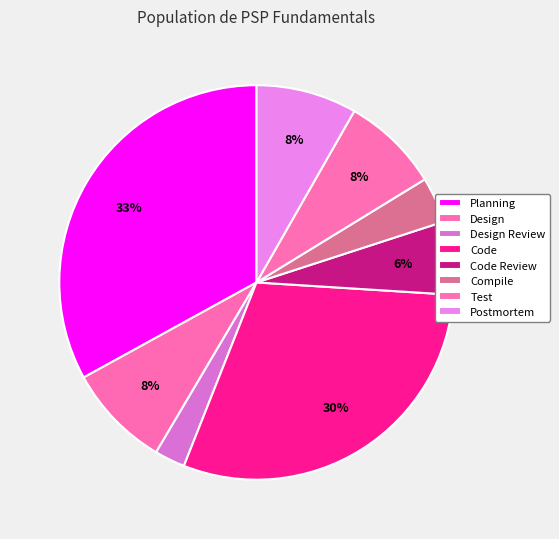

How many segments does this pie chart have?

8